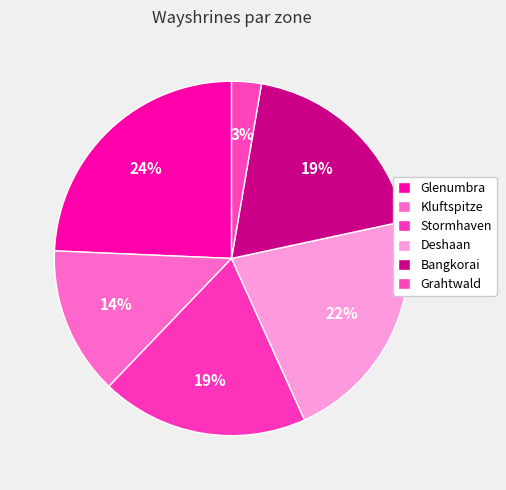

Do Grahtwald and Glenumbra together represent more than half of the pie?

No